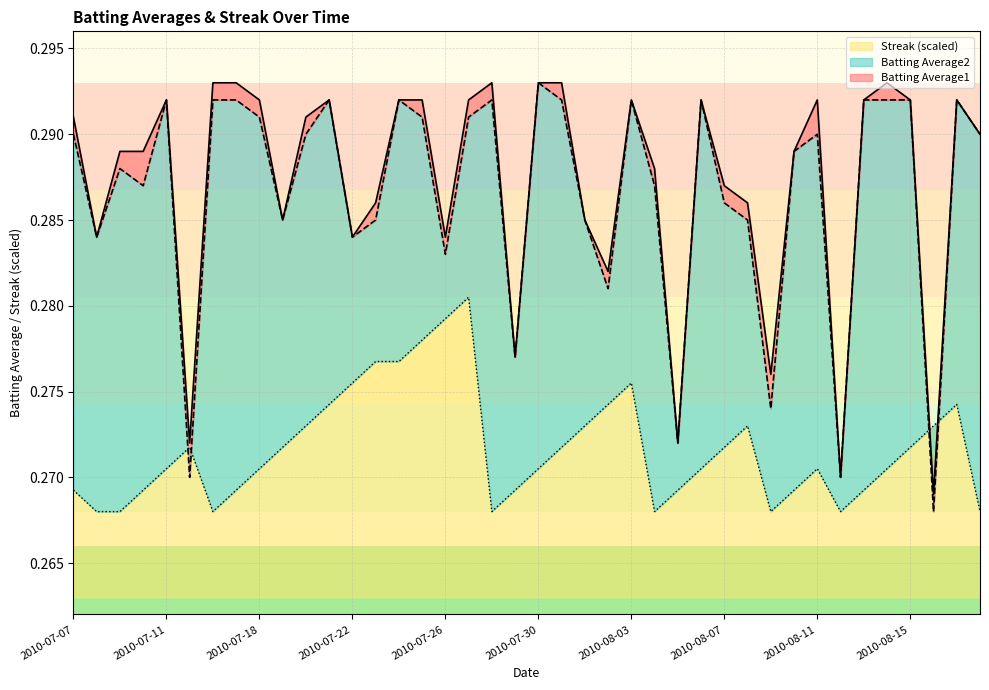

Which series has the widest spread of values?

Batting Average2